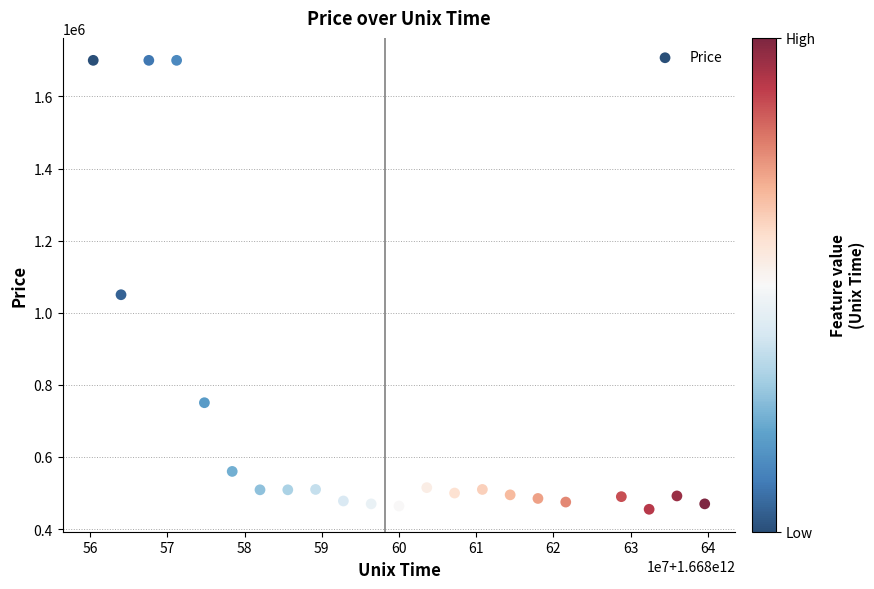

What is the range of Y values (max minus min)?

1245000